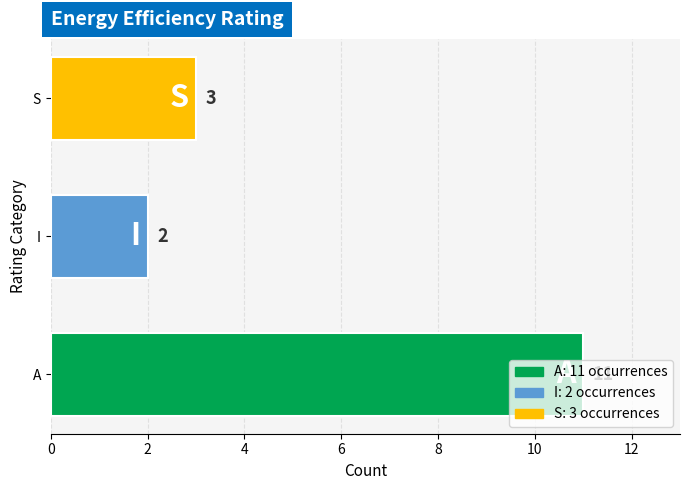

Approximately how many times larger is the value at S compared to A?

0.3